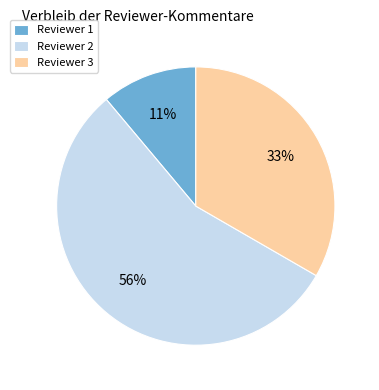

Is there any slice that represents more than half of the pie?

Yes